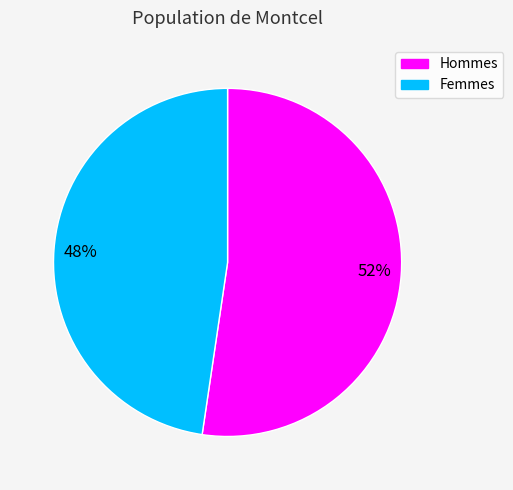

To the nearest percent, what is the average slice percentage?

50%